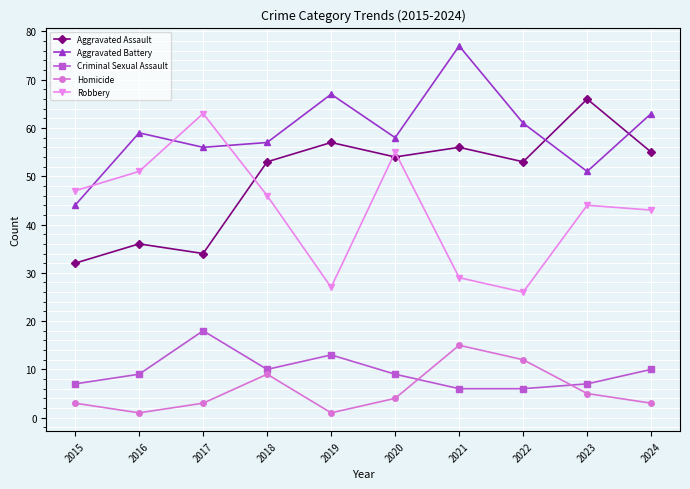

What is the maximum value shown in the chart?

77